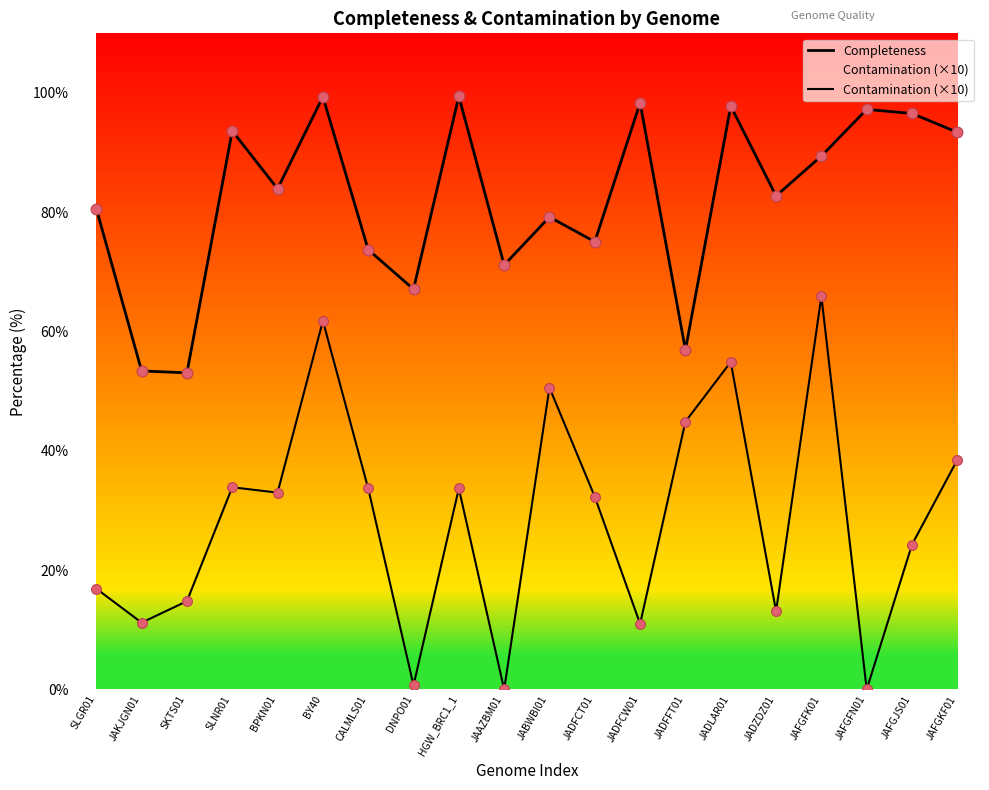

What are all the series names shown in the legend?

Completeness, Contamination (×10)